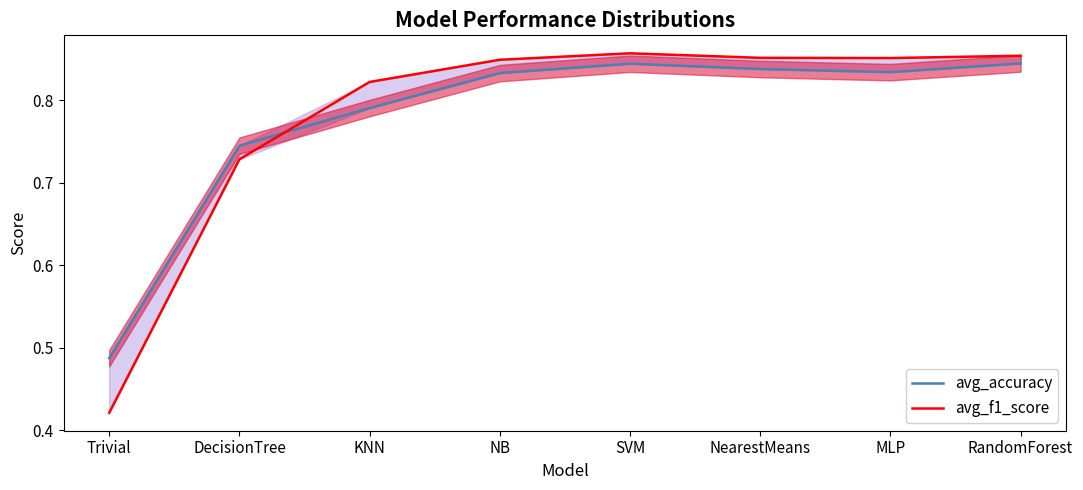

What are all the series names shown in the legend?

avg_accuracy, avg_f1_score